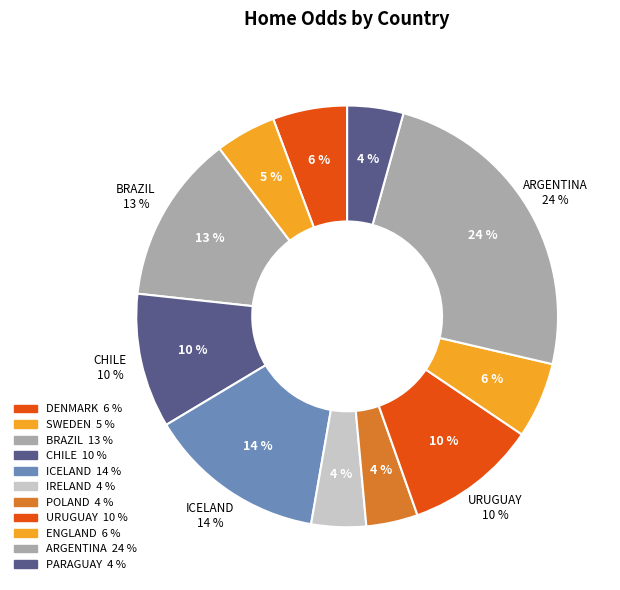

Is it true that ARGENTINA is 16% of the pie?

False